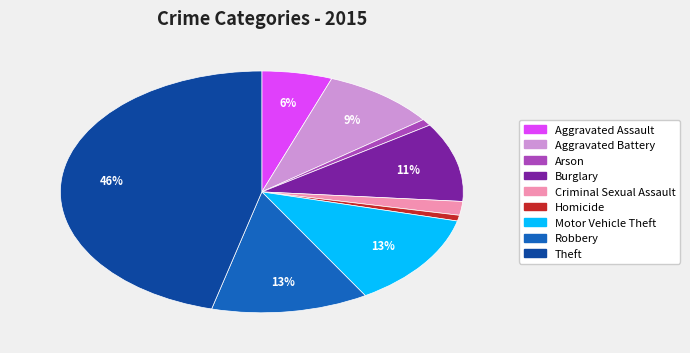

Is it true that Motor Vehicle Theft is 13% of the pie?

True